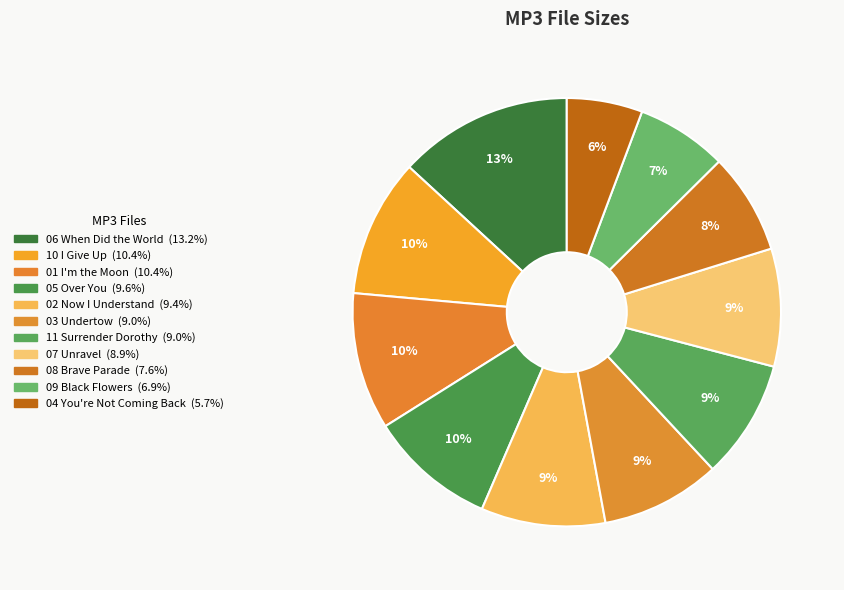

Is there a majority slice in this chart?

No